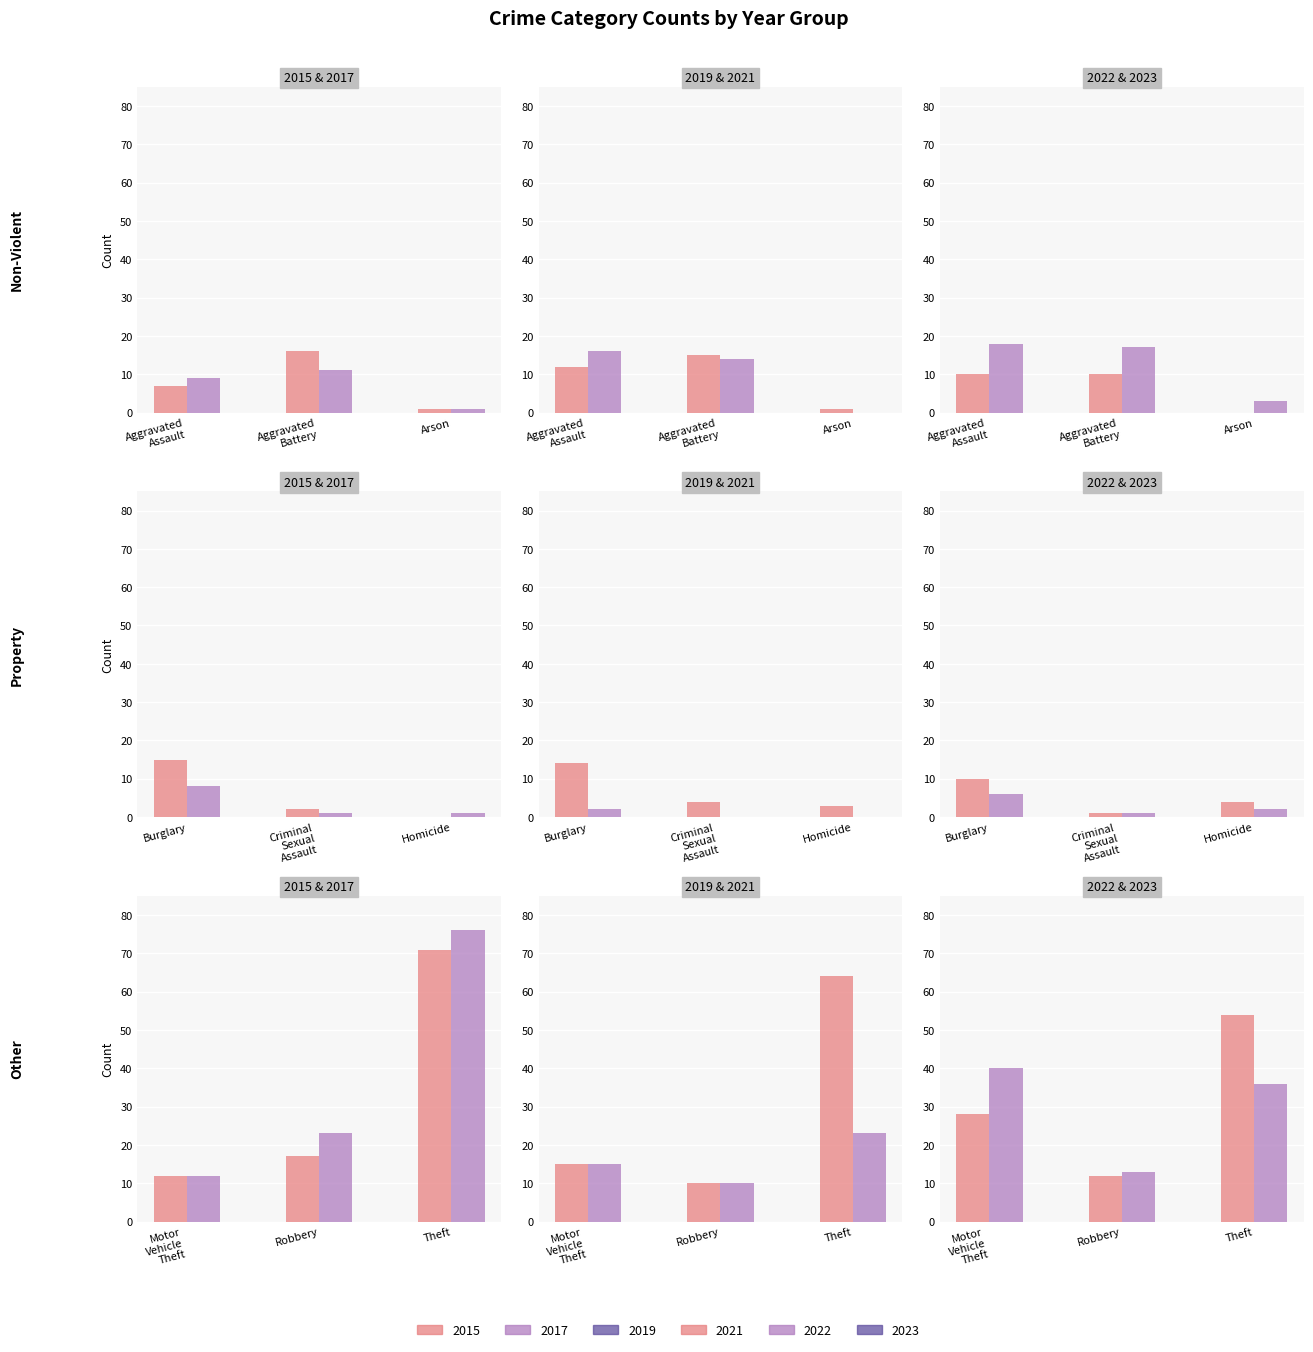

At how many categories does at least one series exceed 73?

1